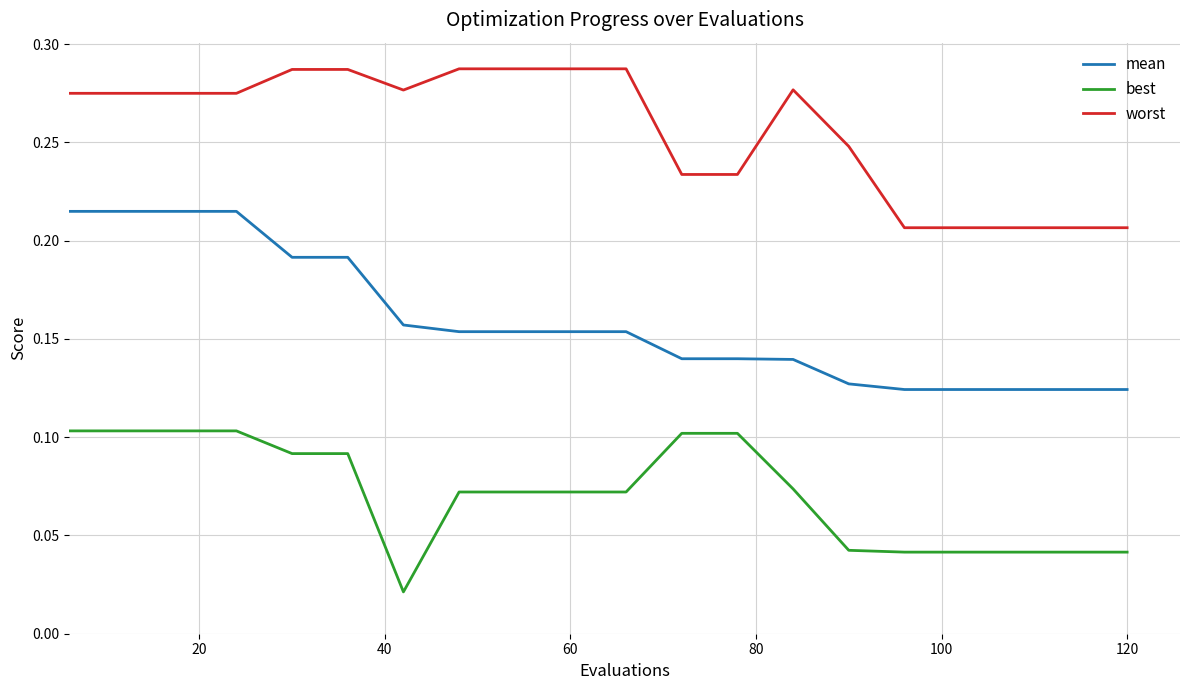

List the series in order of their overall mean, highest first.

worst, mean, best